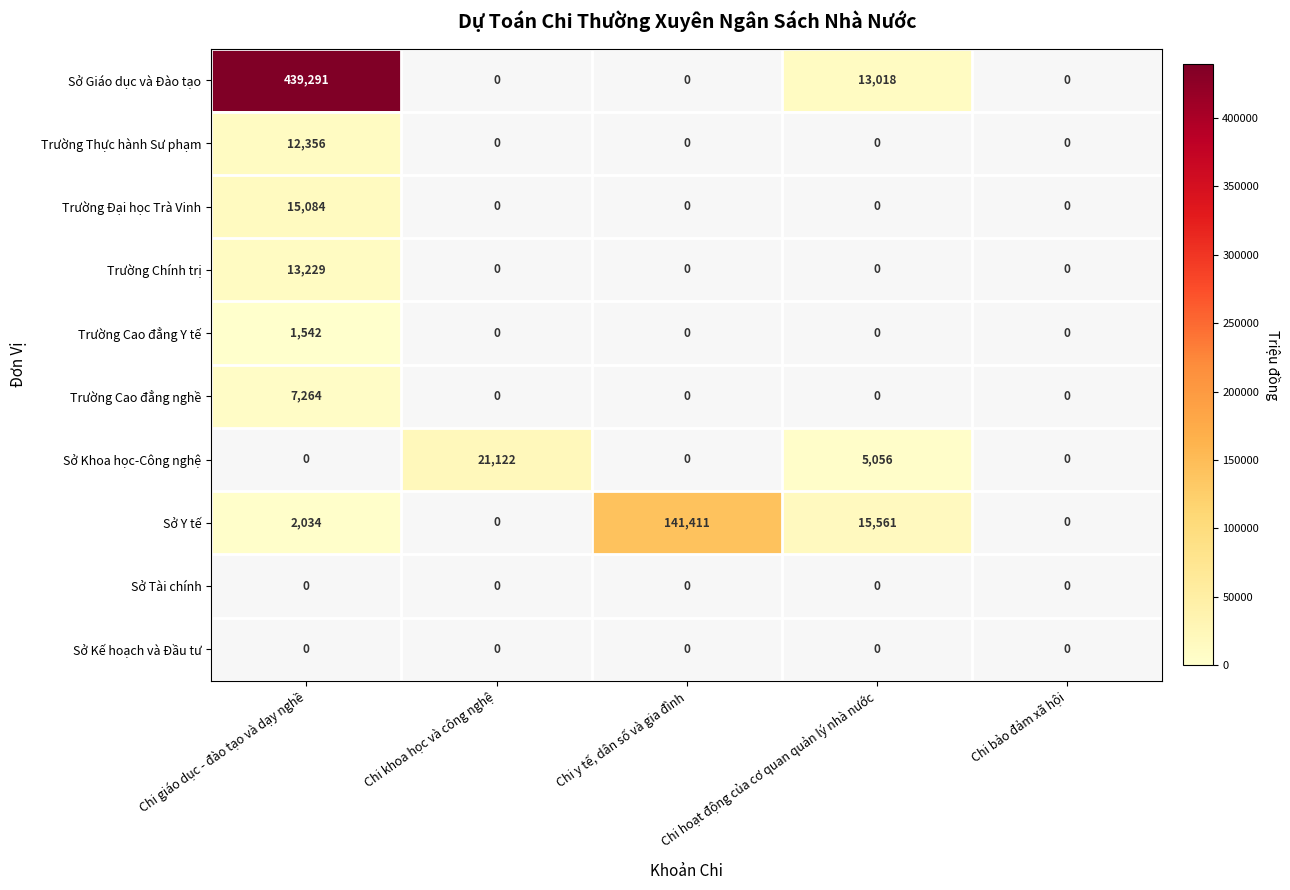

The Trường Đại học Trà Vinh series shows 4800 at Chi giáo dục - đào tạo và dạy nghề. True or false?

False